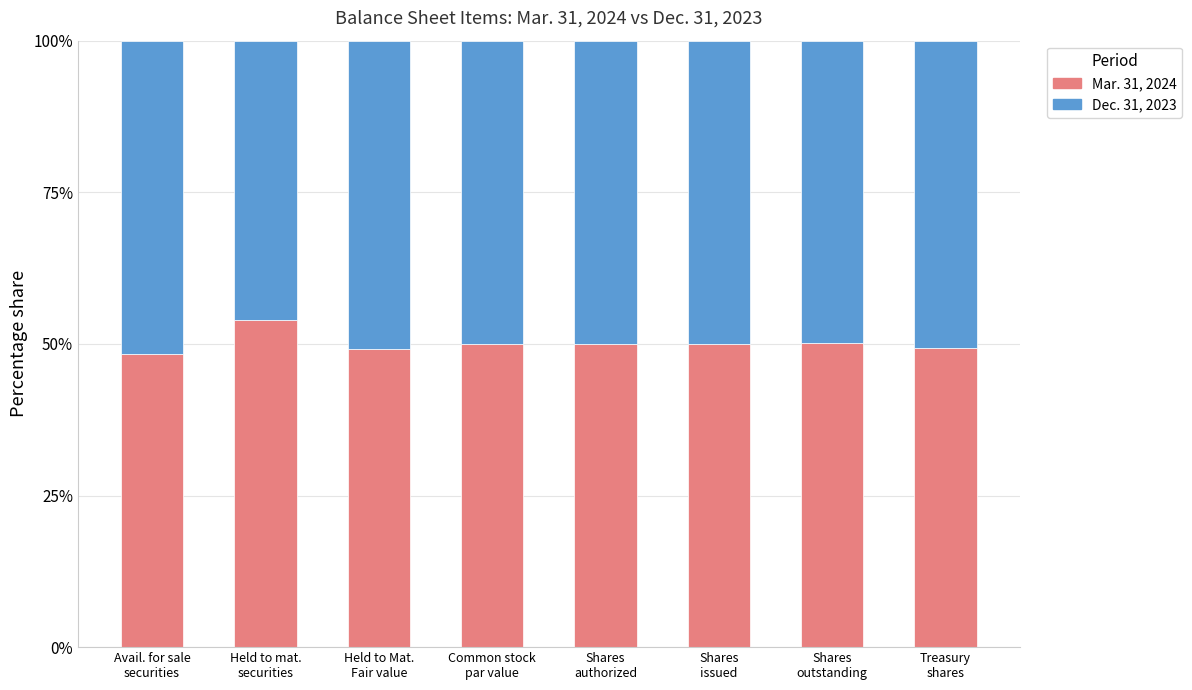

What is the difference between the maximum and second lowest values in the Mar. 31, 2024 series?

4.7